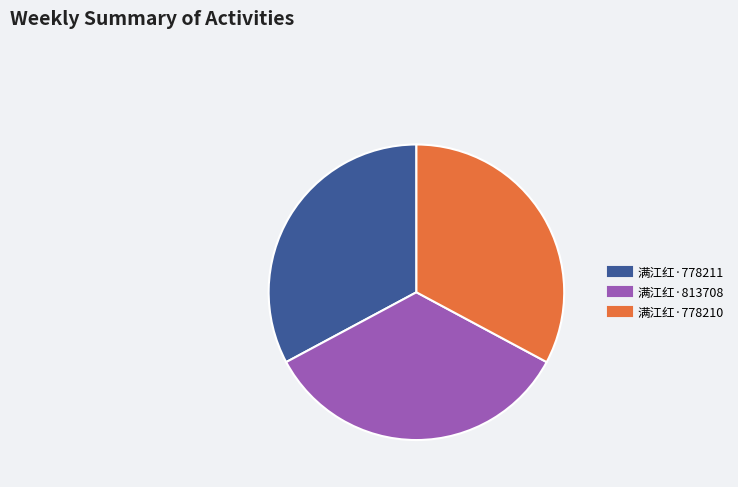

What is the largest slice in the pie chart?

满江红·813708